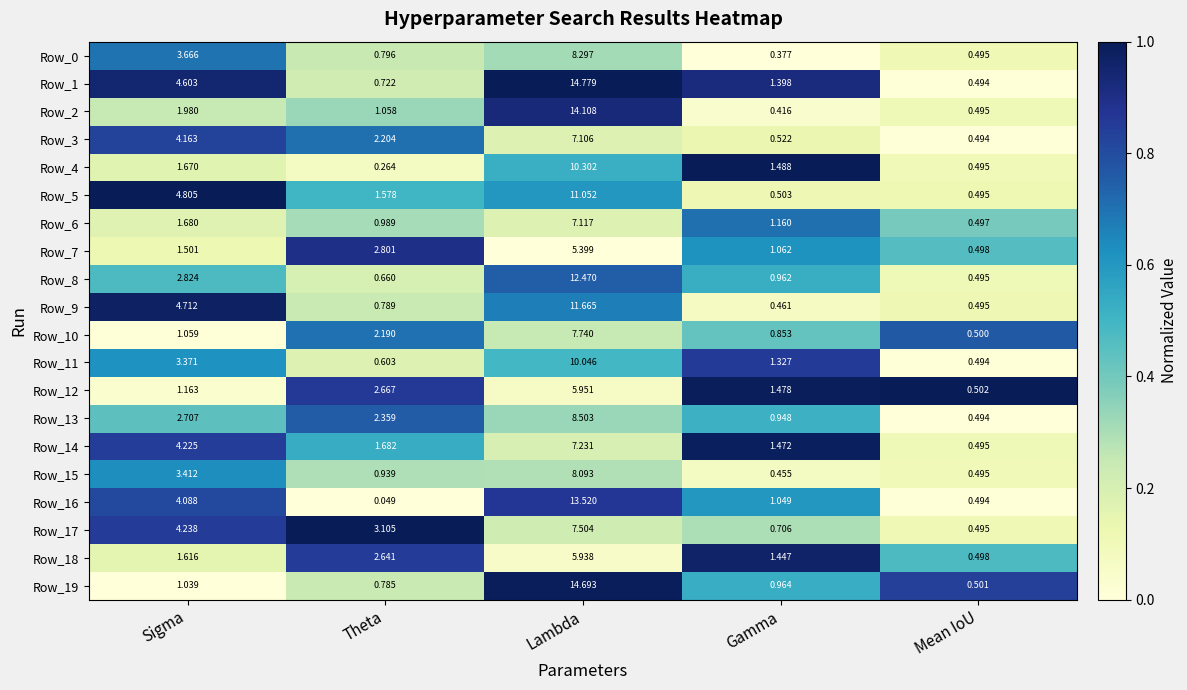

Where is Row_14 nearest to the value 3?

Sigma